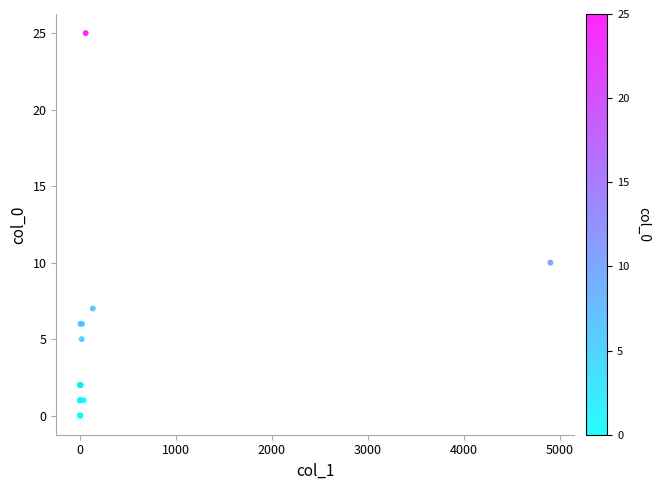

What Y value in the scatter plot is closest to 12?

10